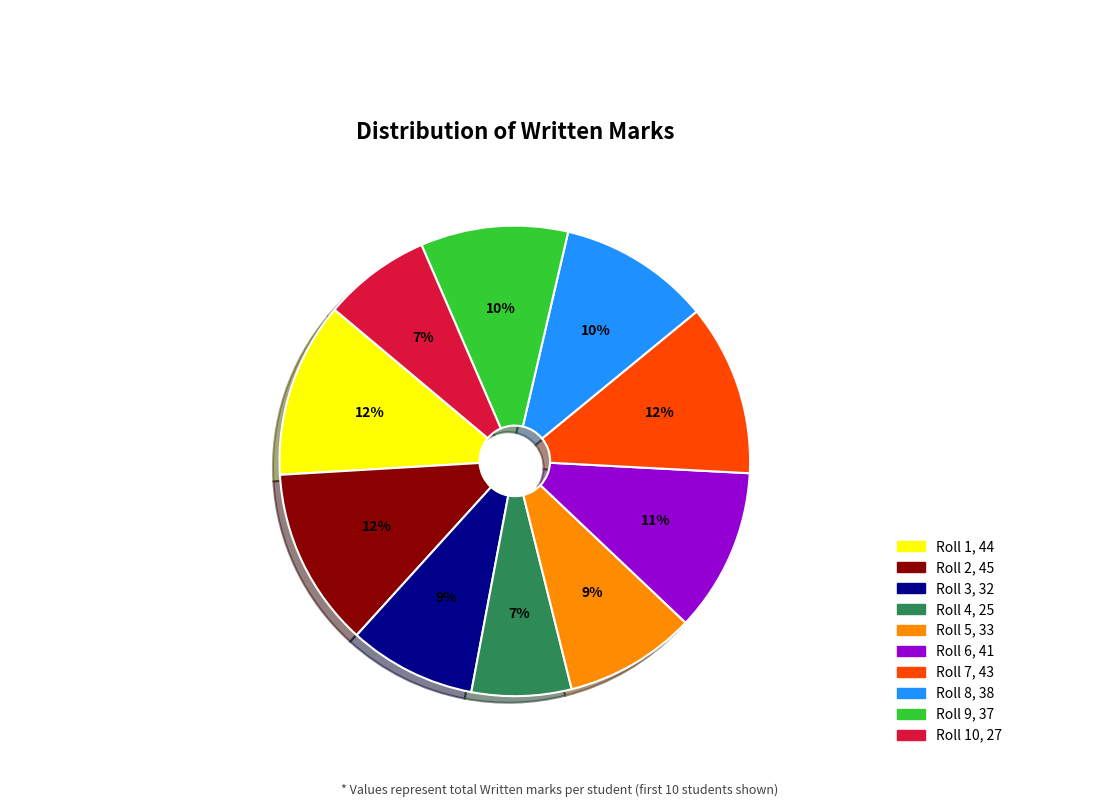

Does any single category account for the majority?

No